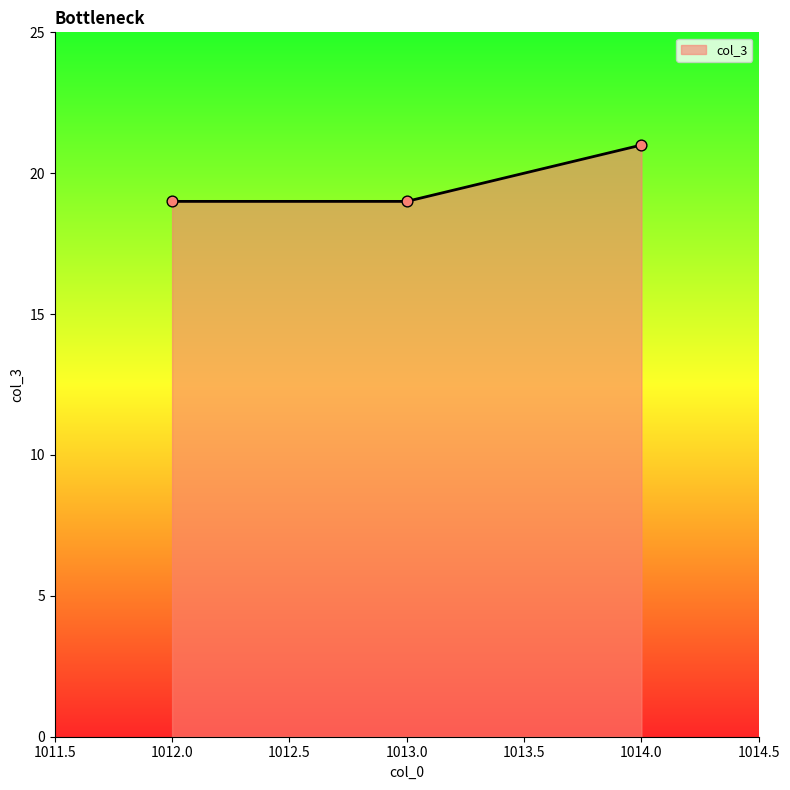

Between 1014.0 and 1013.0, which is larger?

1014.0